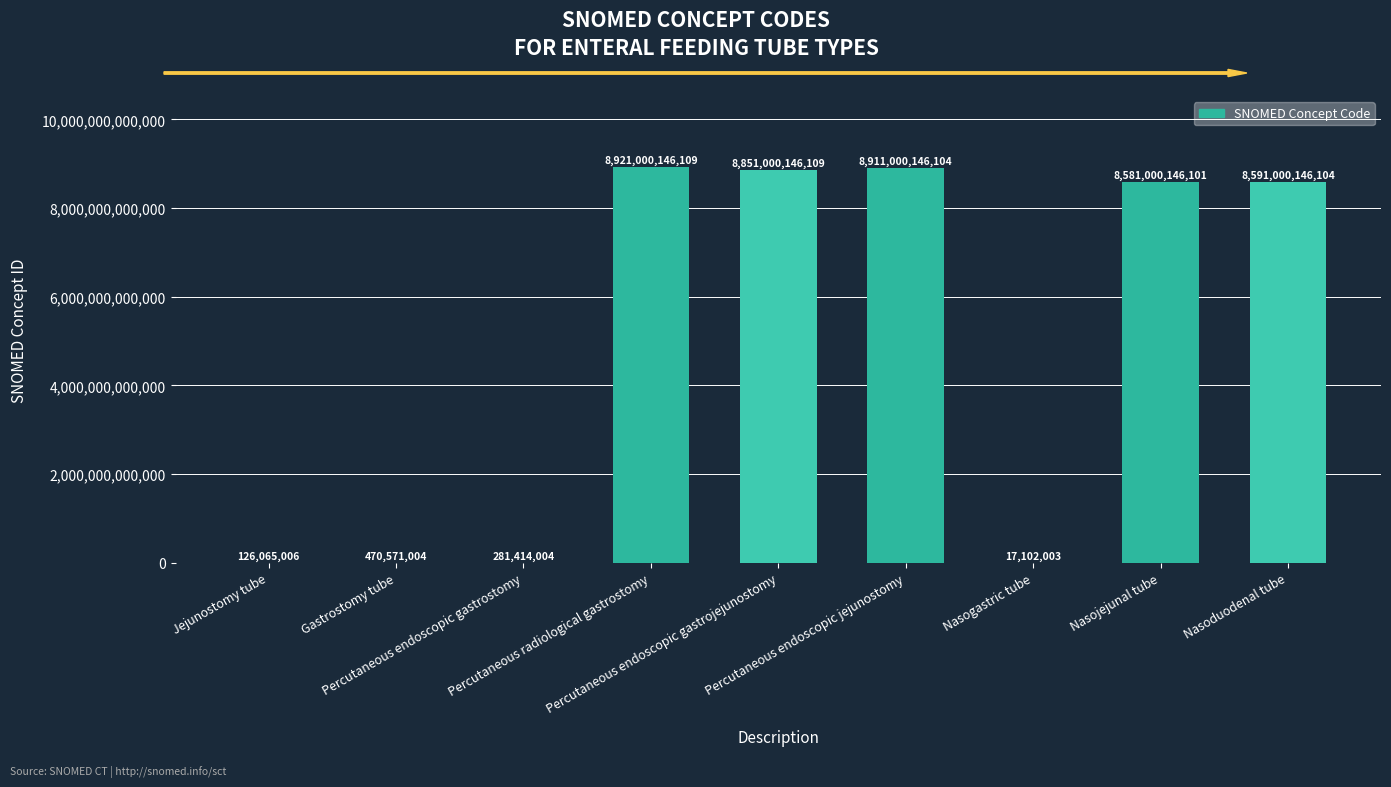

Which has a higher value, Jejunostomy tube or Gastrostomy tube?

Gastrostomy tube